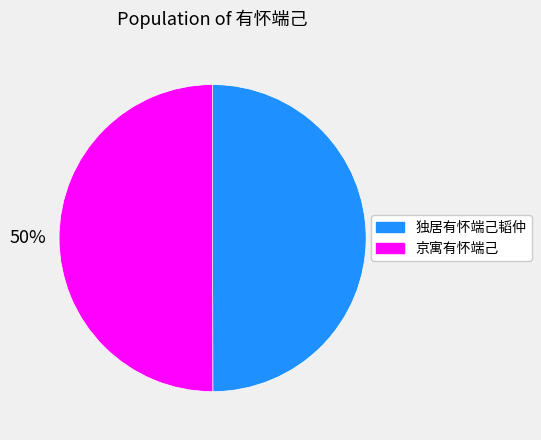

To the nearest percent, what portion does 独居有怀端己韬仲 represent?

50%